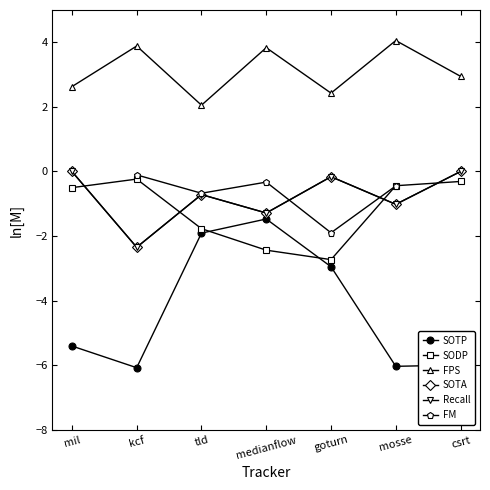

In SOTP, how many points are higher than both neighbors (excluding endpoints)?

1